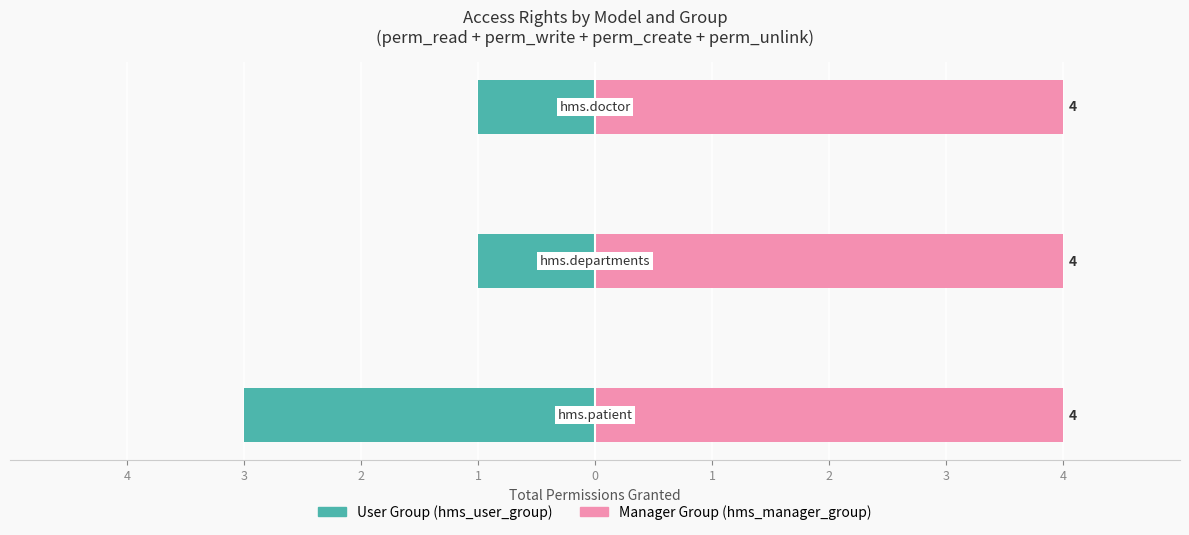

Where is Manager Group nearest to the value 0?

4